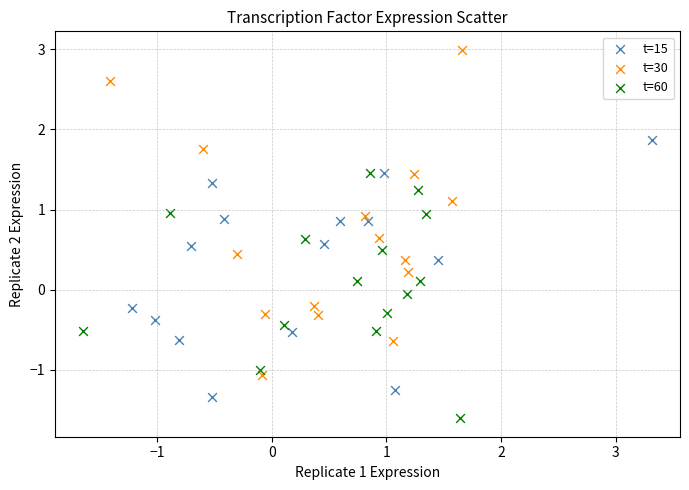

Which series reaches the maximum Y coordinate?

t=30